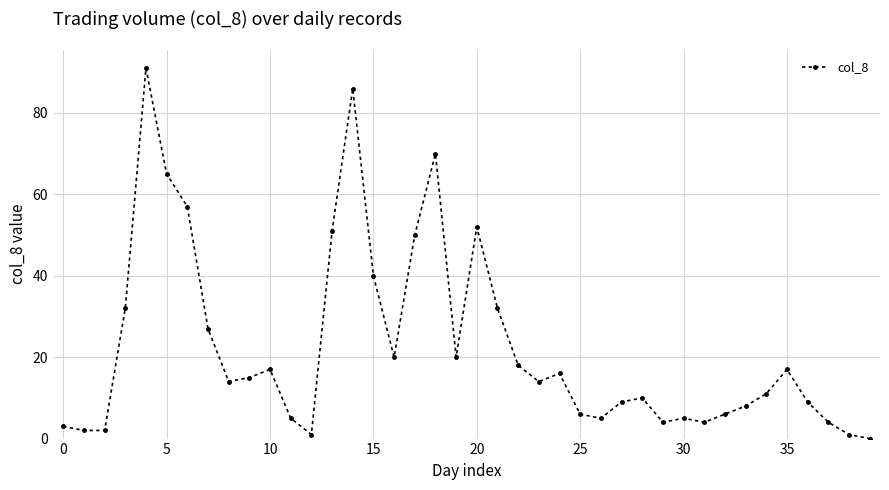

Count the number of categories in the chart.

40